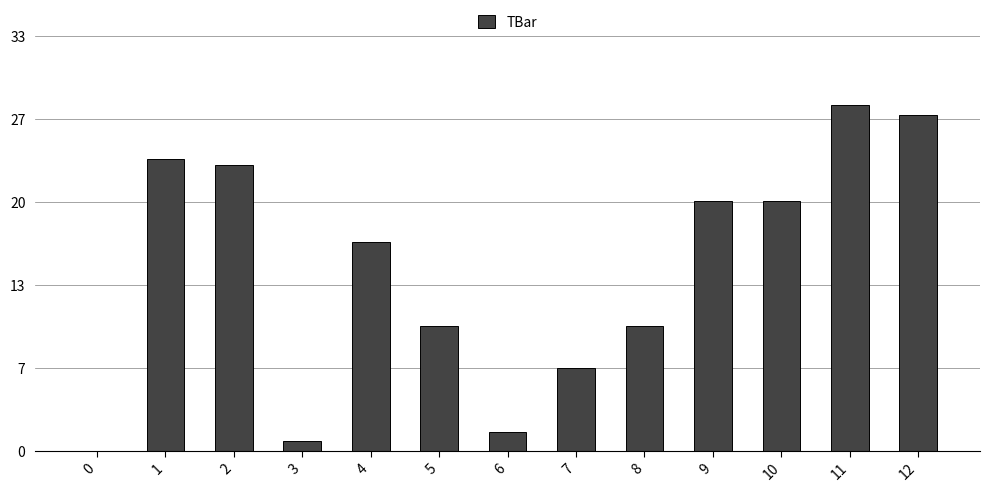

What is the change in value from 1 to 11?

+4.4